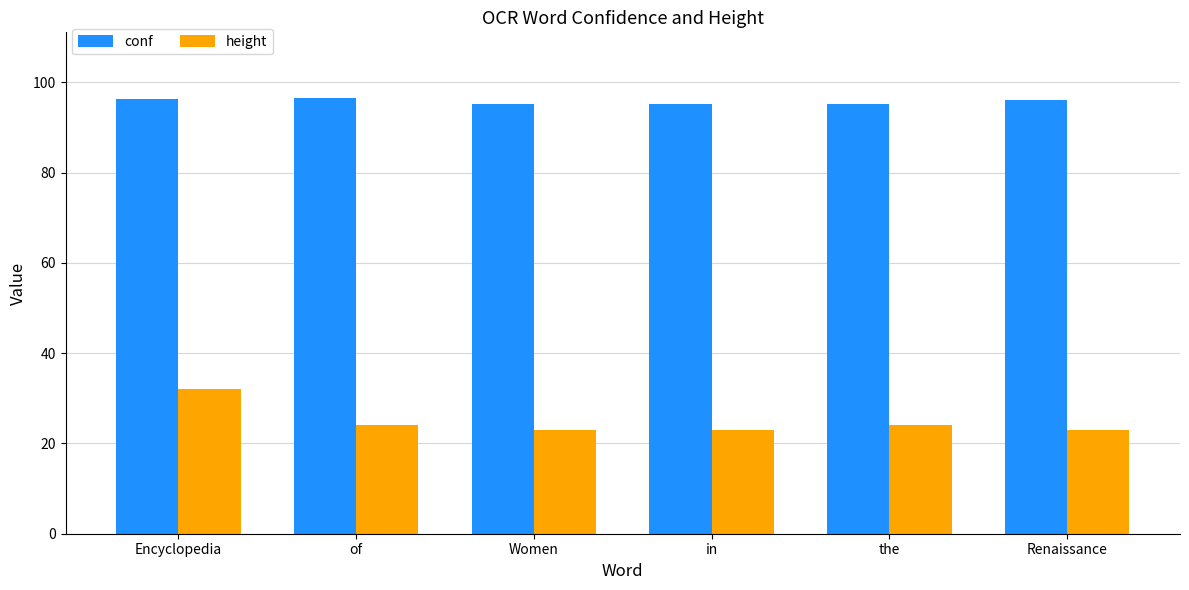

Count the height values in the range 23 to 24.

5